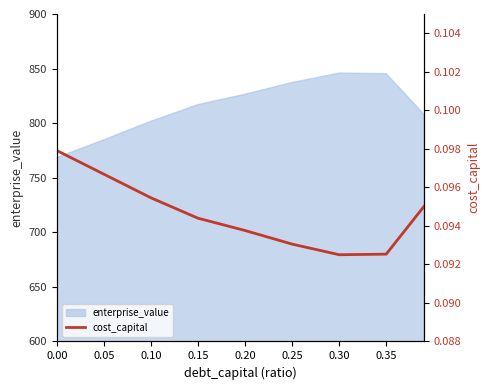

What is the value of the 9th point from the left?

0.1